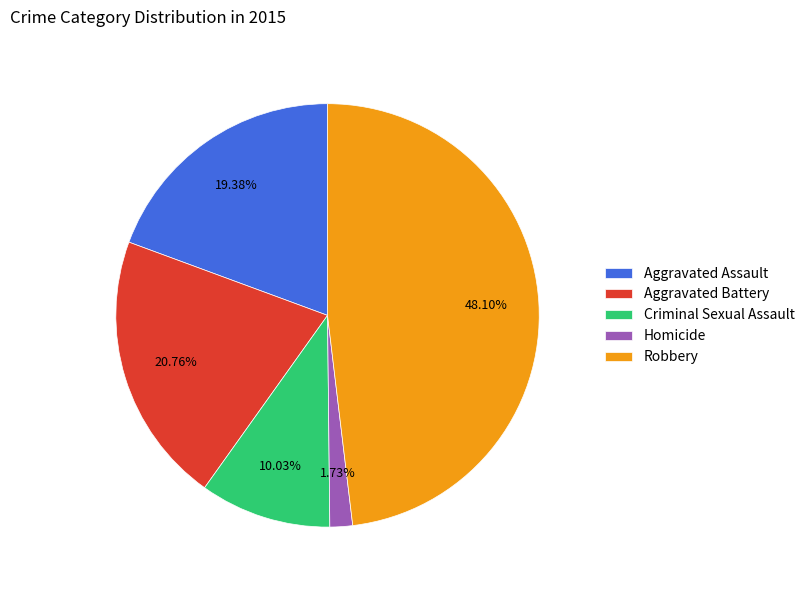

Approximately how many times larger is the value at Aggravated Assault compared to Criminal Sexual Assault?

1.9